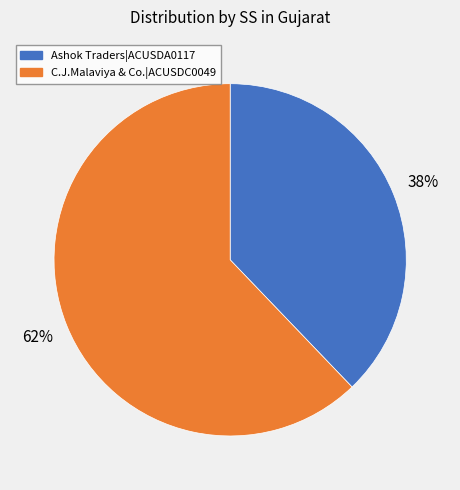

Is there a majority slice in this chart?

Yes